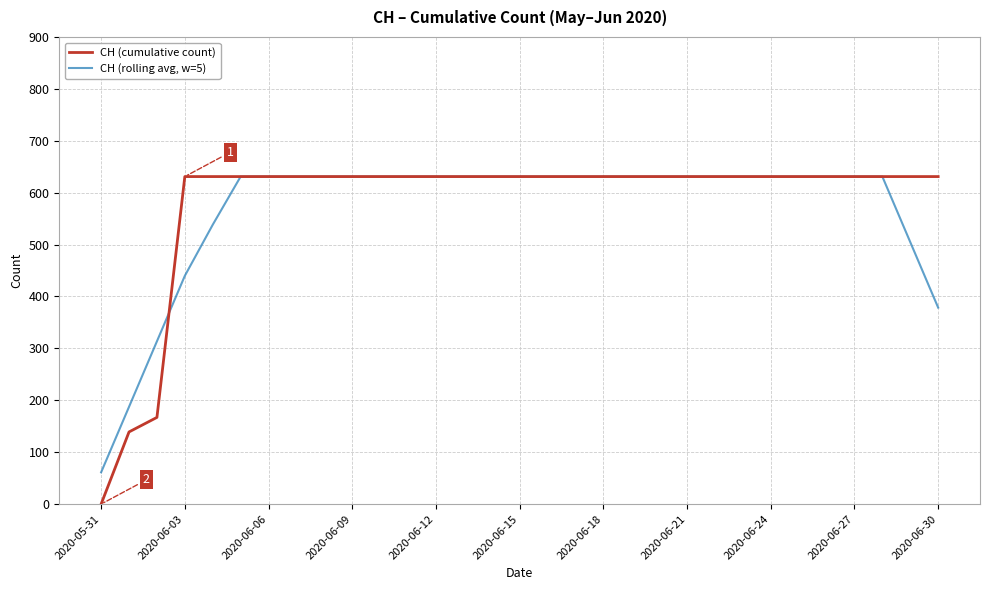

What is the sum of all CH (cumulative count) values?

17974.0